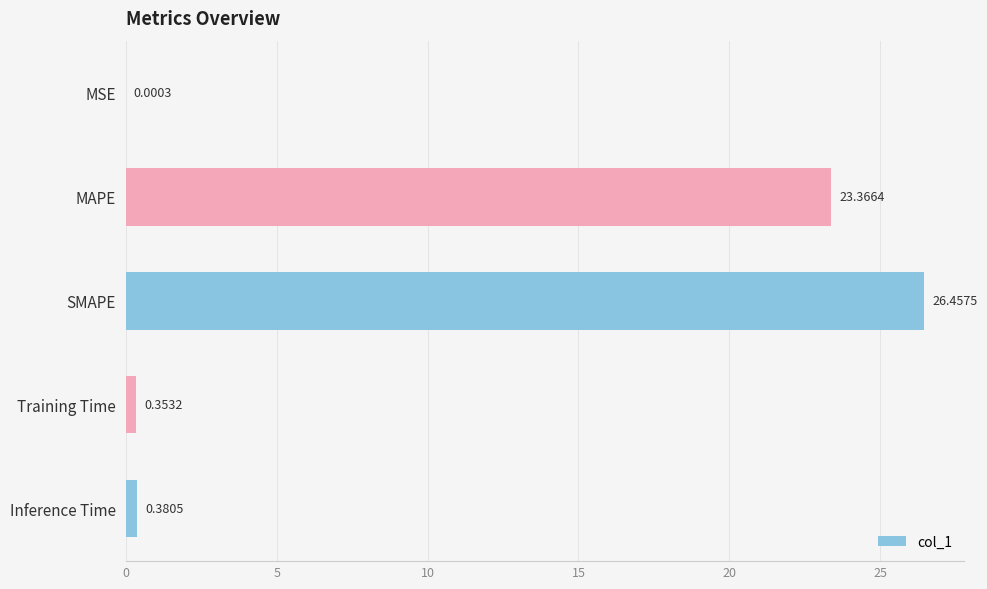

How many categories are shown in the chart?

5